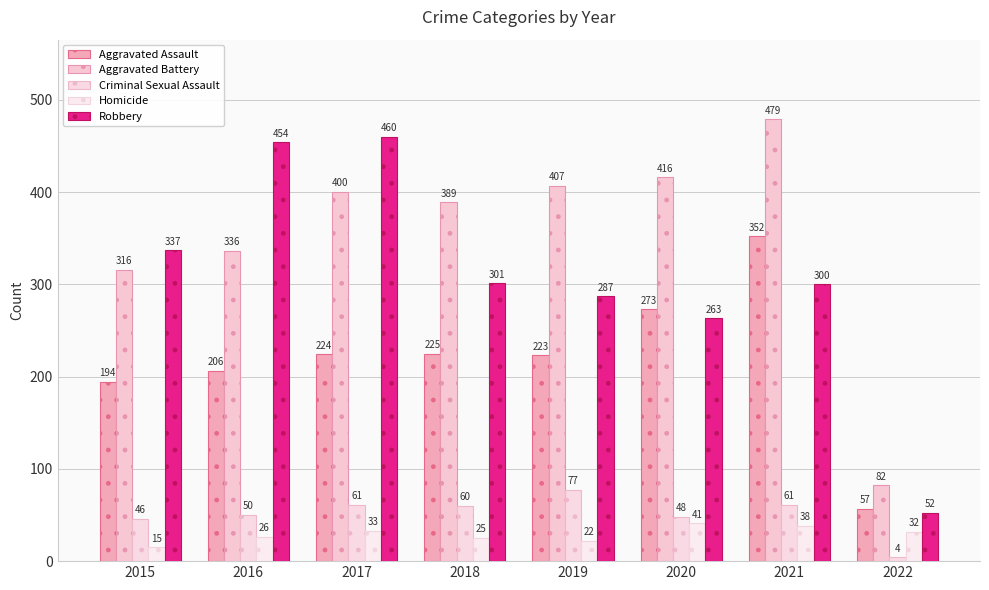

Is the value of Aggravated Battery at 2021 greater than the value of Robbery at 2019?

Yes